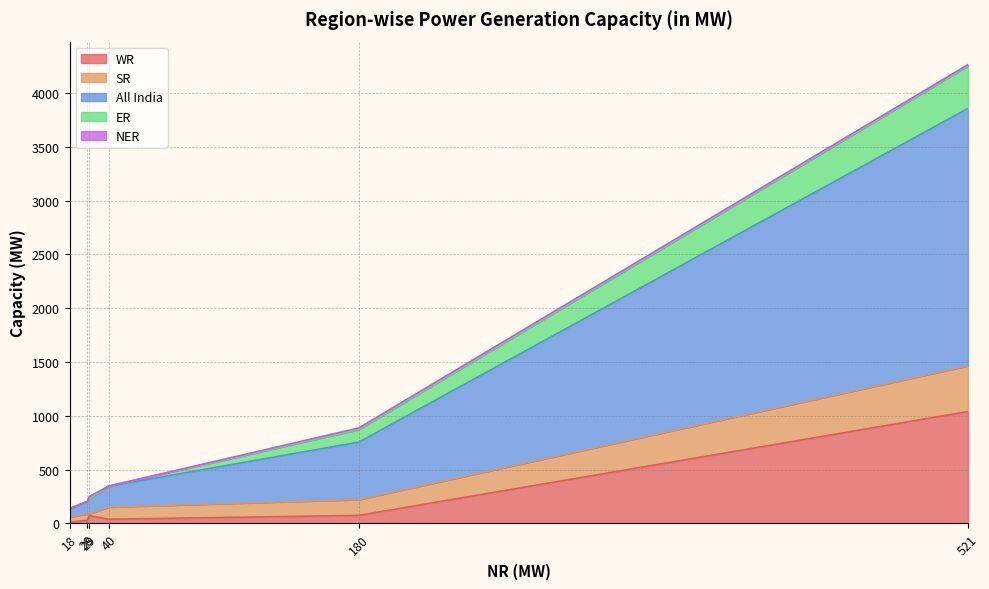

How many data points in SR are less than 113?

3